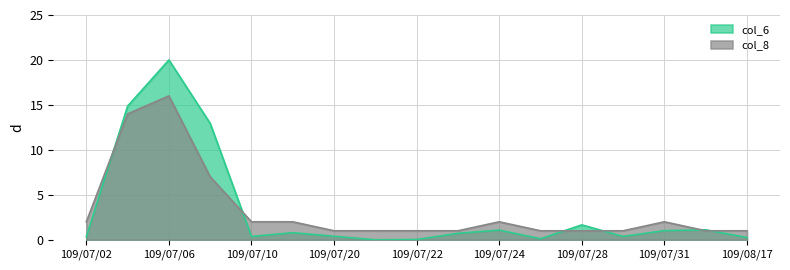

At how many categories does at least one series exceed 15?

1